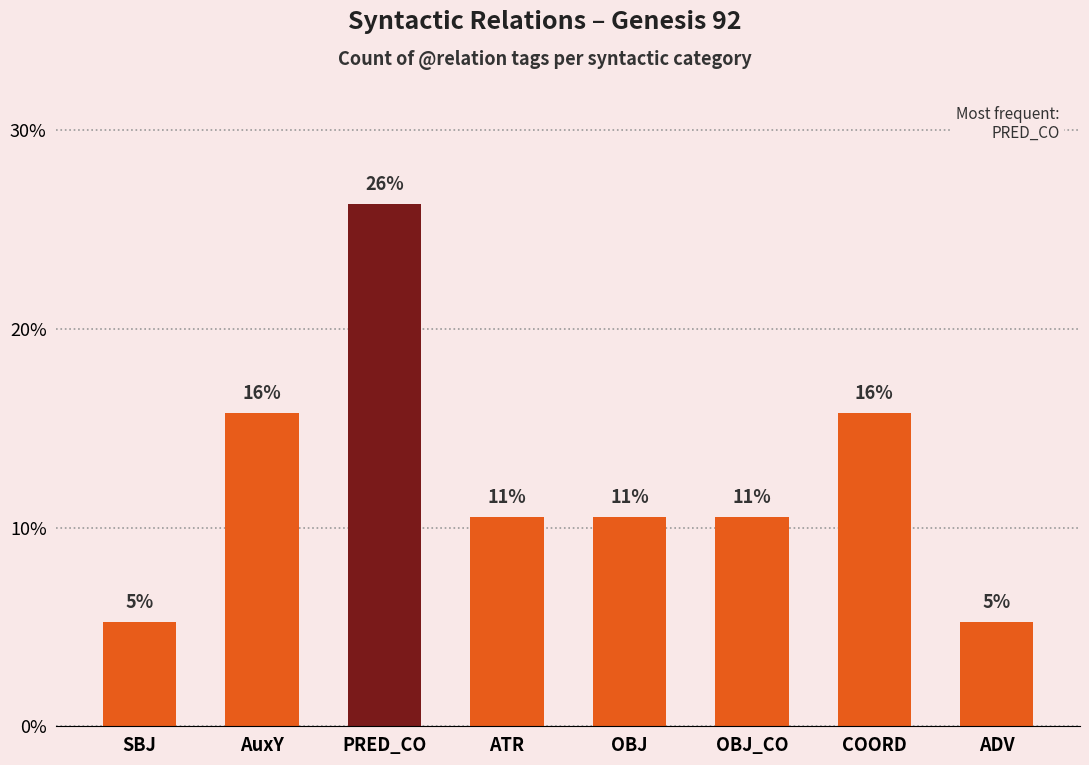

Does the chart contain any negative values?

No